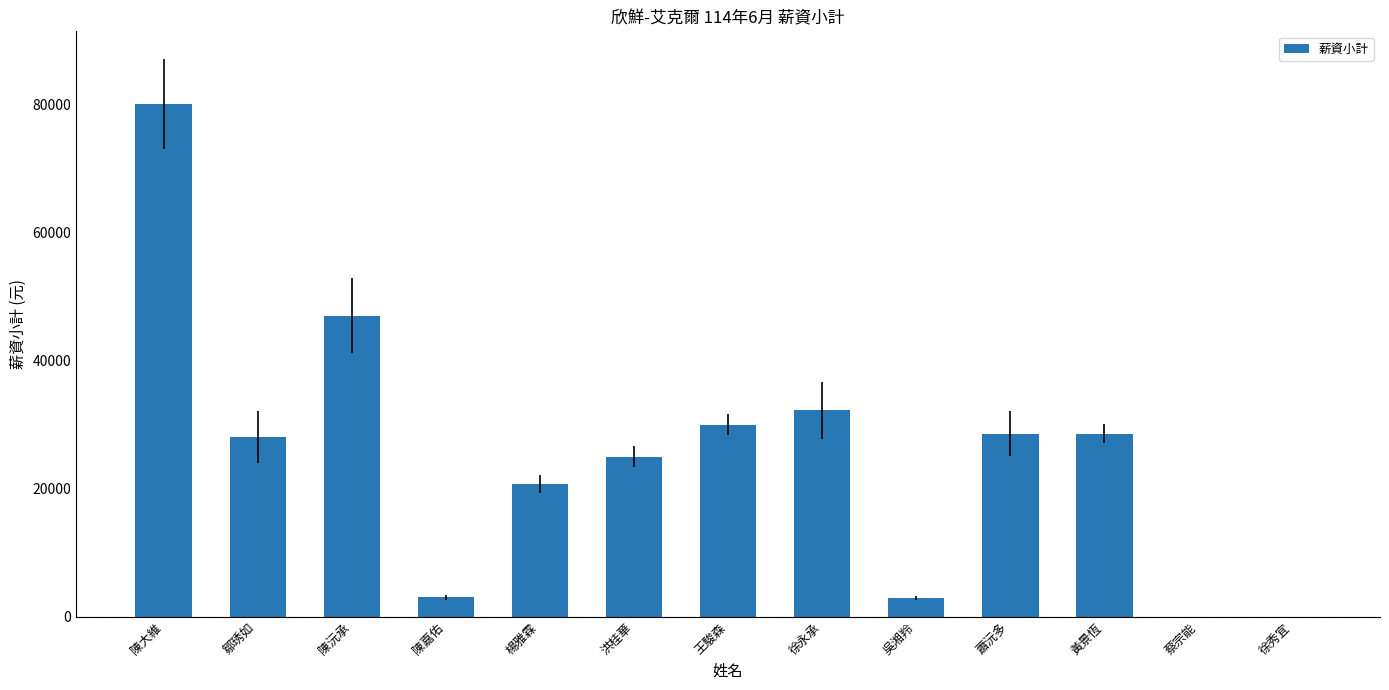

What is the greatest value displayed?

80000